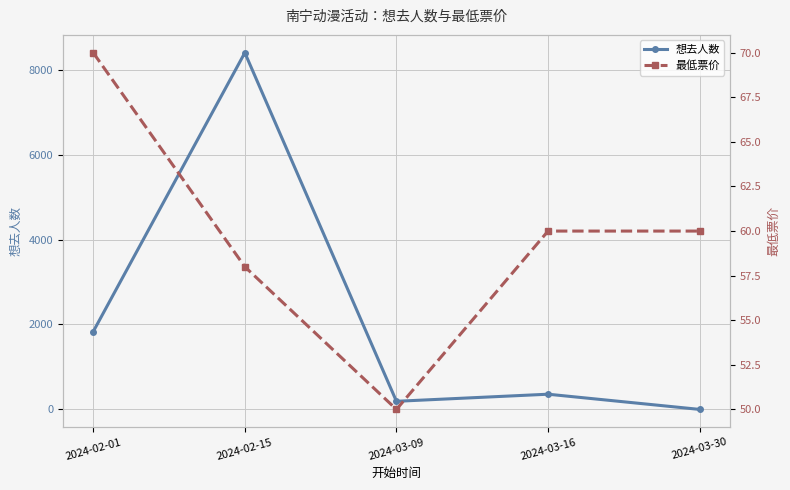

After their last crossing, which series has the higher values: 想去人数 or 最低票价?

最低票价